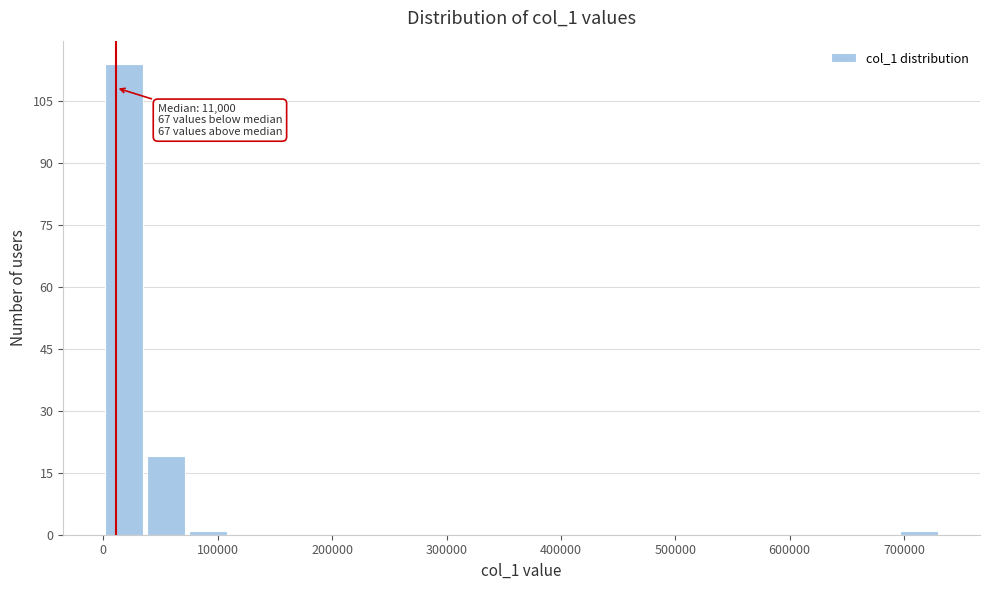

Around what value on the x-axis is the tallest bar? Give the approximate position of its centre, as read against the axis.

20000